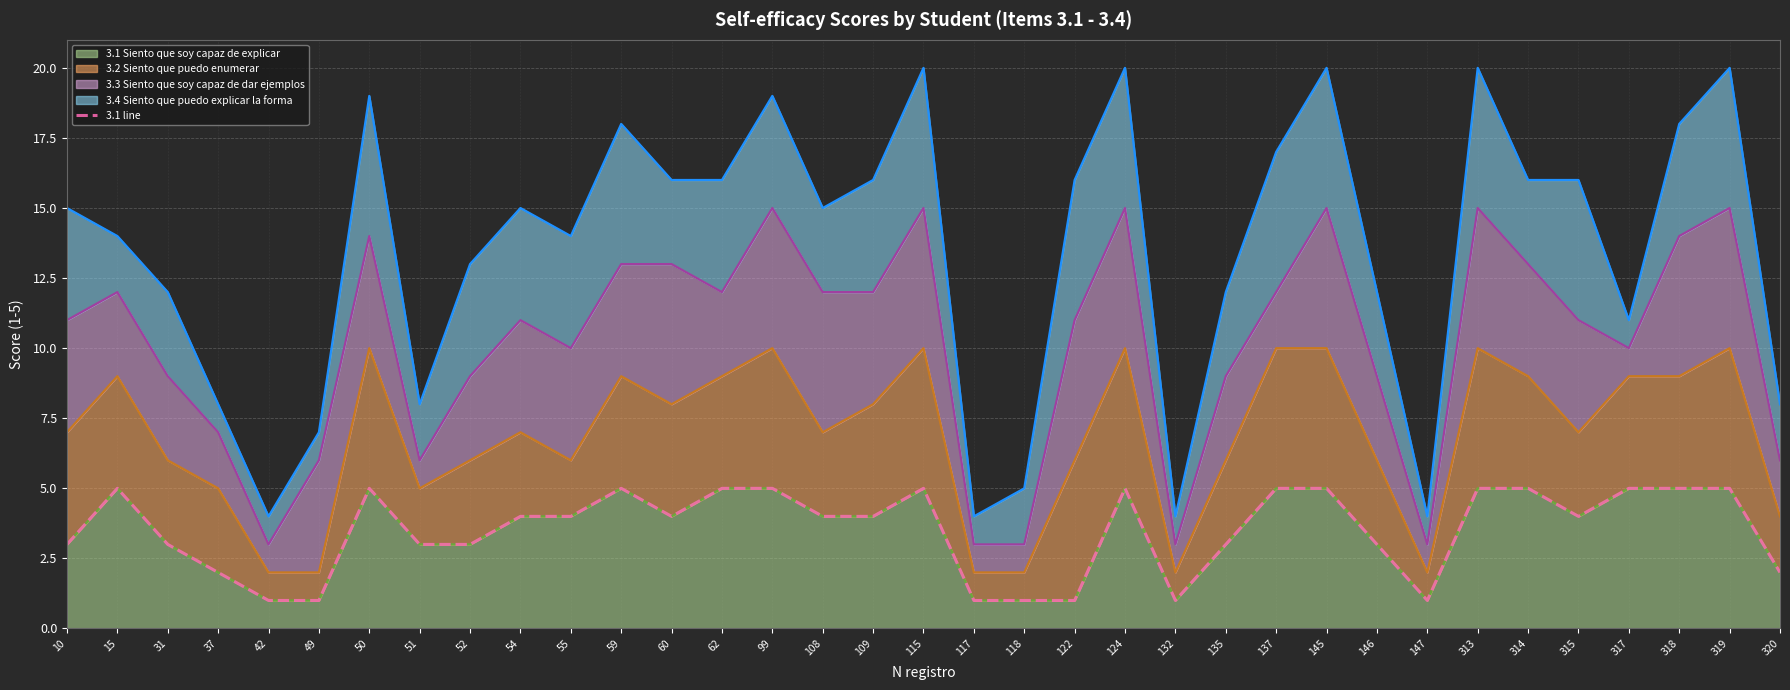

Reading left to right, list all the values displayed in this chart.

3	5	3	2	1	1	5	3	3	4	4	5	4	5	5	4	4	5	1	1	1	5	1	3	5	5	3	1	5	5	4	5	5	5	2